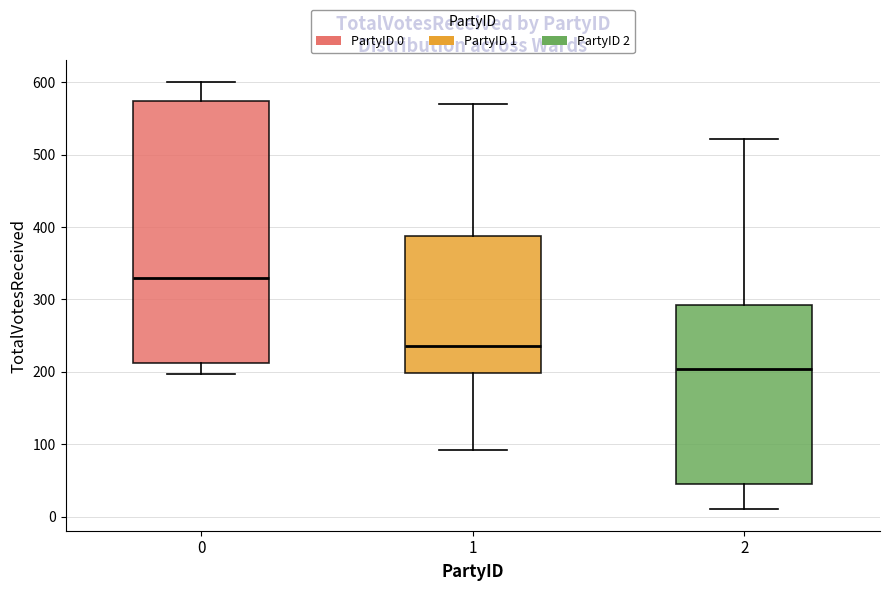

Reading left to right, read every box against the y-axis: the position of its median line, the range the box covers, and the ends of its whiskers. The values are not printed on the chart, so give them approximately, as read against the axis.

0: median 330, box 210 to 570, whiskers 200 to 600
1: median 240, box 200 to 390, whiskers 90 to 570
2: median 200, box 50 to 290, whiskers 10 to 520